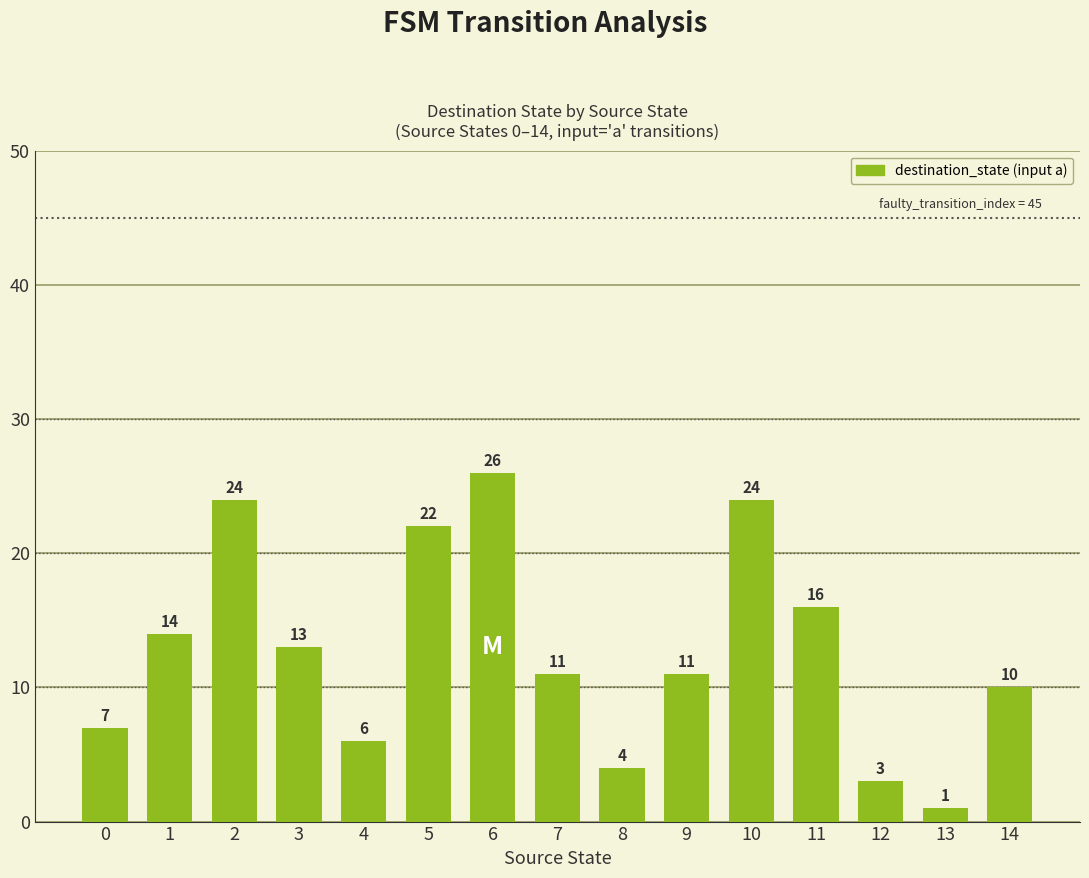

True or false: the data shows 8 at 6.

False